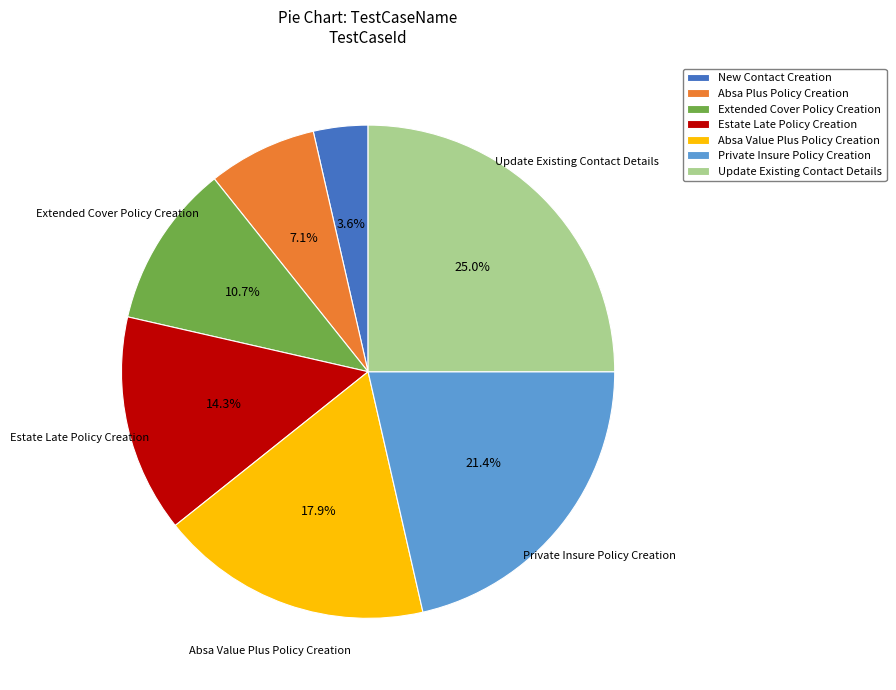

To the nearest percent, what portion does Private Insure Policy Creation represent?

21%